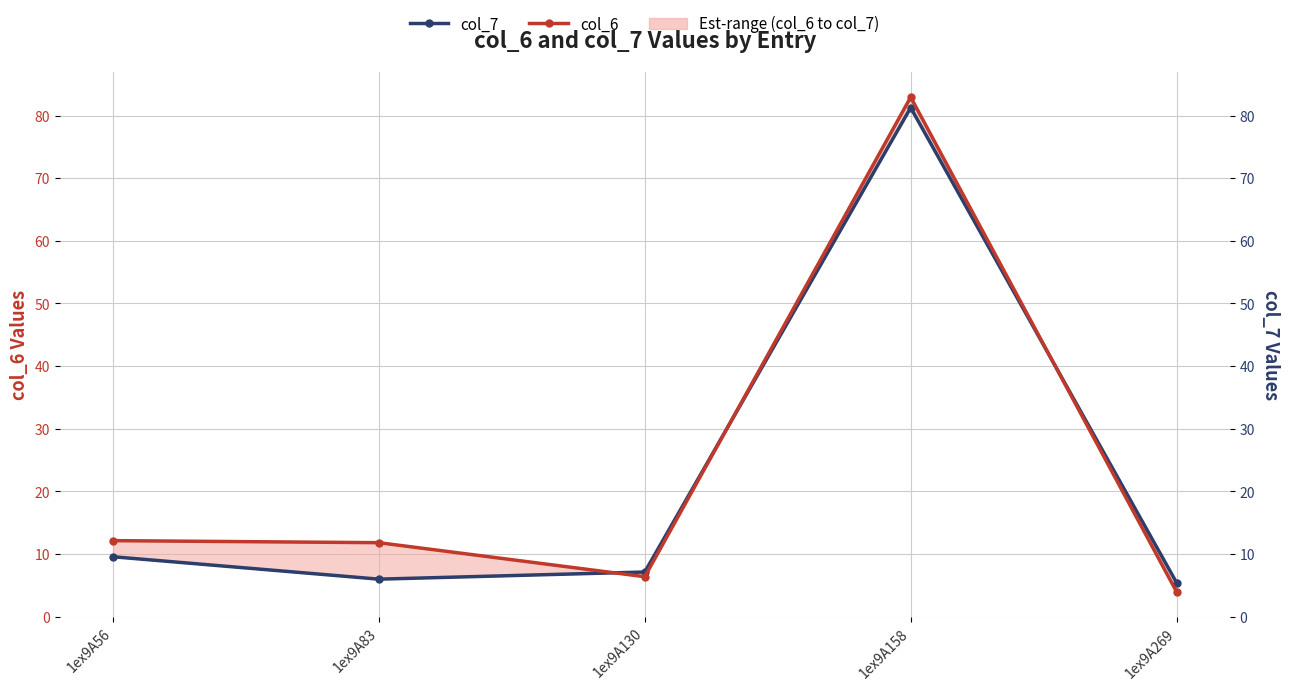

The value of col_7 at 1ex9A56 is 12.7. True or false?

False